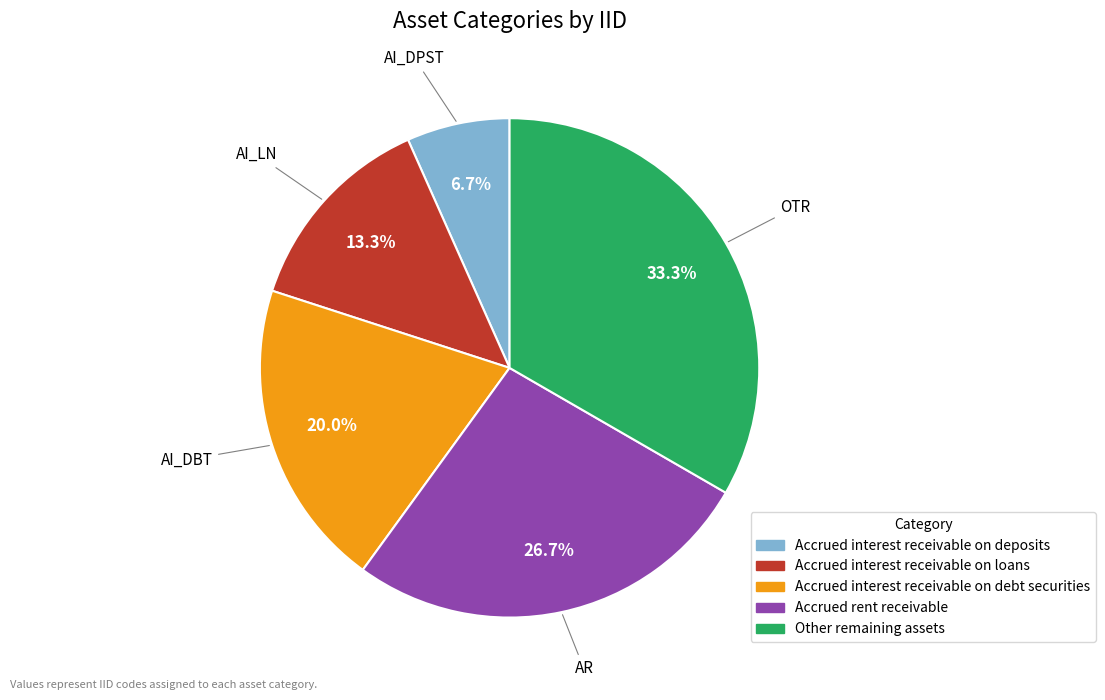

Is the sum of AR and AI_DPST greater than half?

No